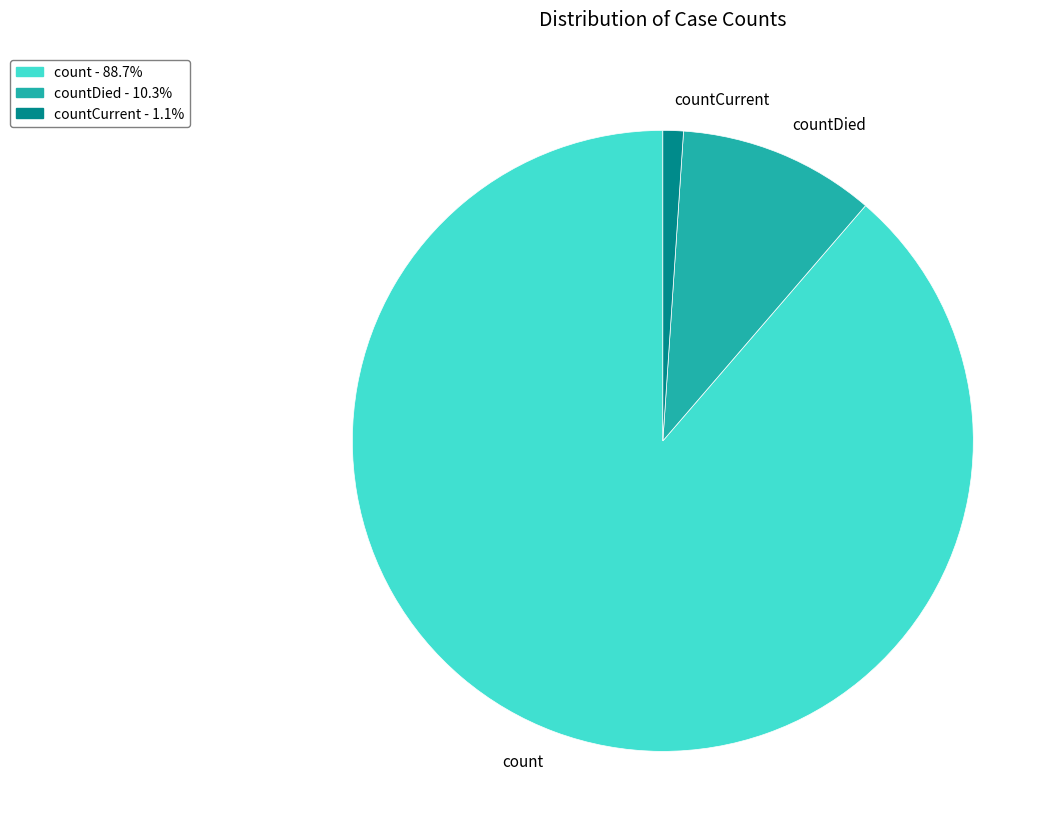

What is the majority slice?

count